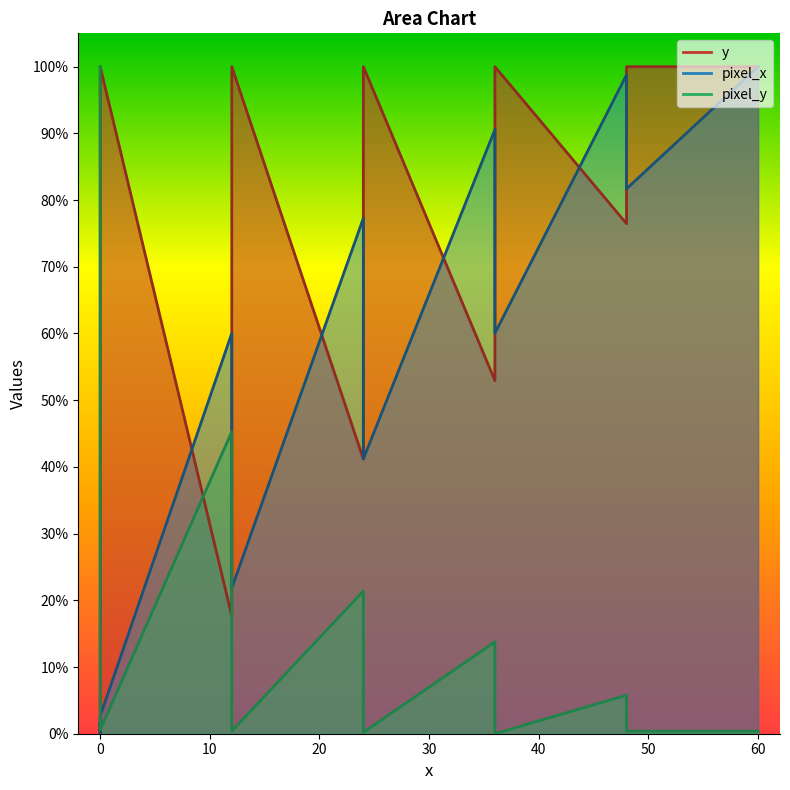

Is the value of y at 12 greater than the value of pixel_x at 48?

No